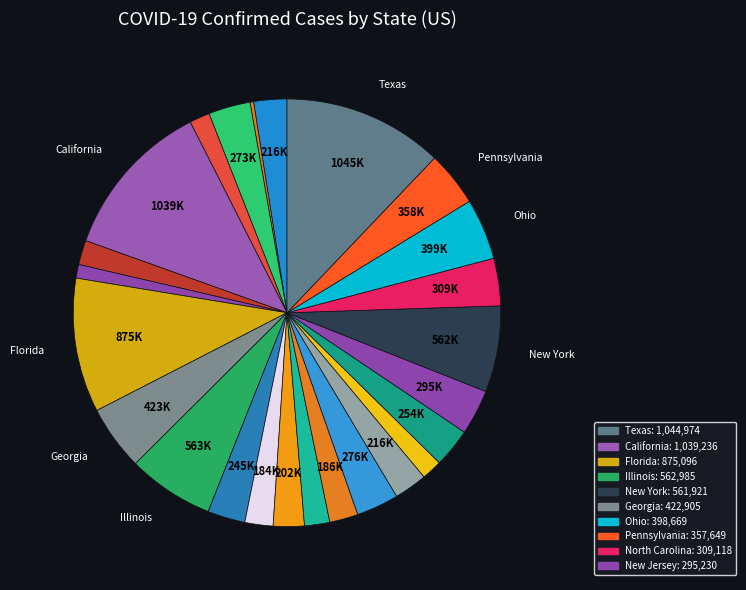

Which category has the biggest portion of the pie?

Texas